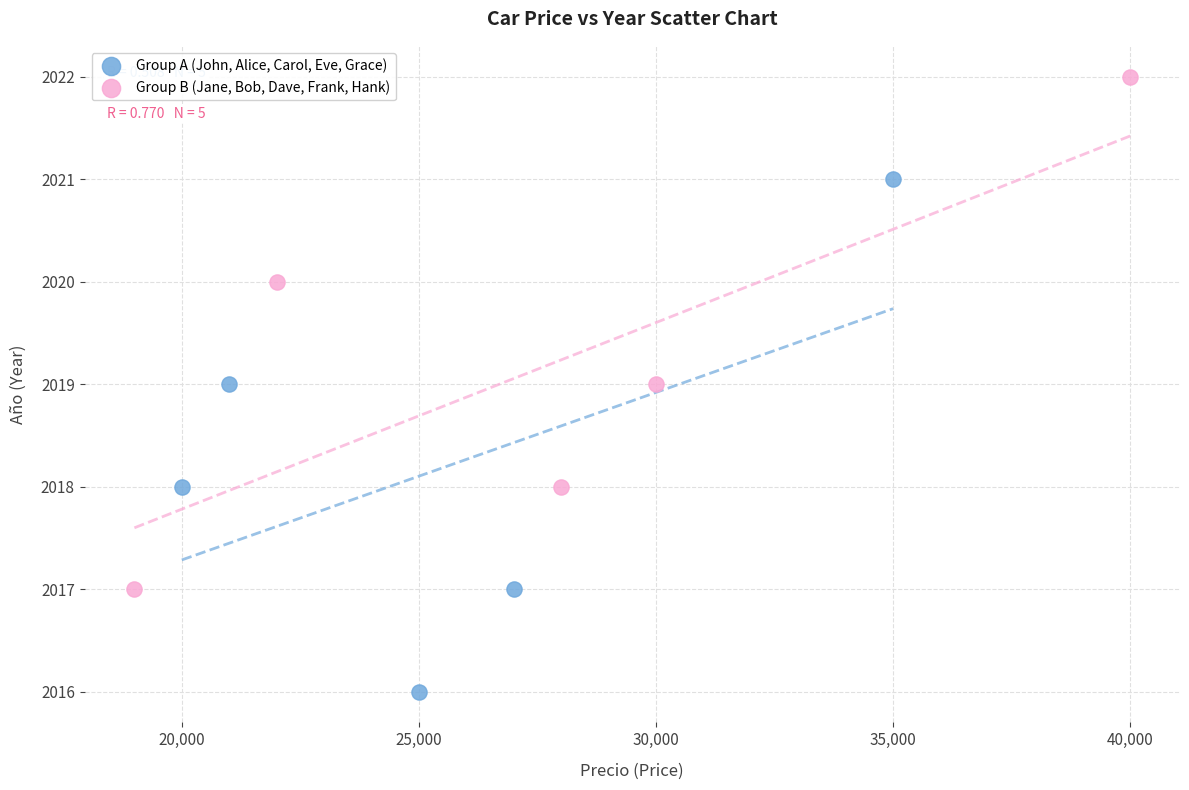

Which series contains the highest Y value?

Group B (Jane, Bob, Dave, Frank, Hank)